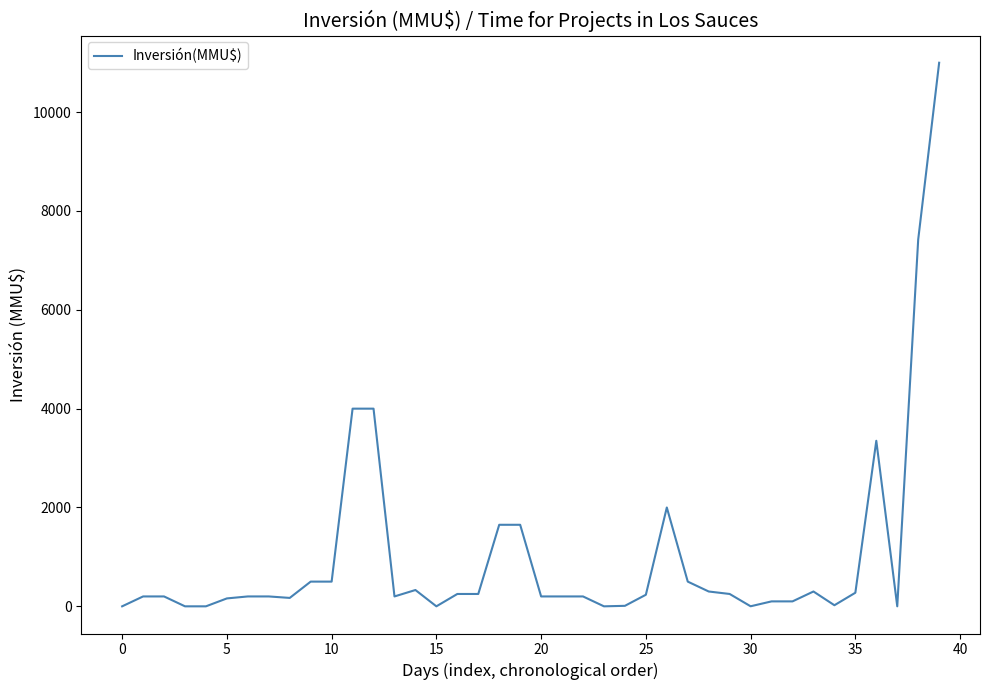

What is the difference between the maximum and minimum values?

11000